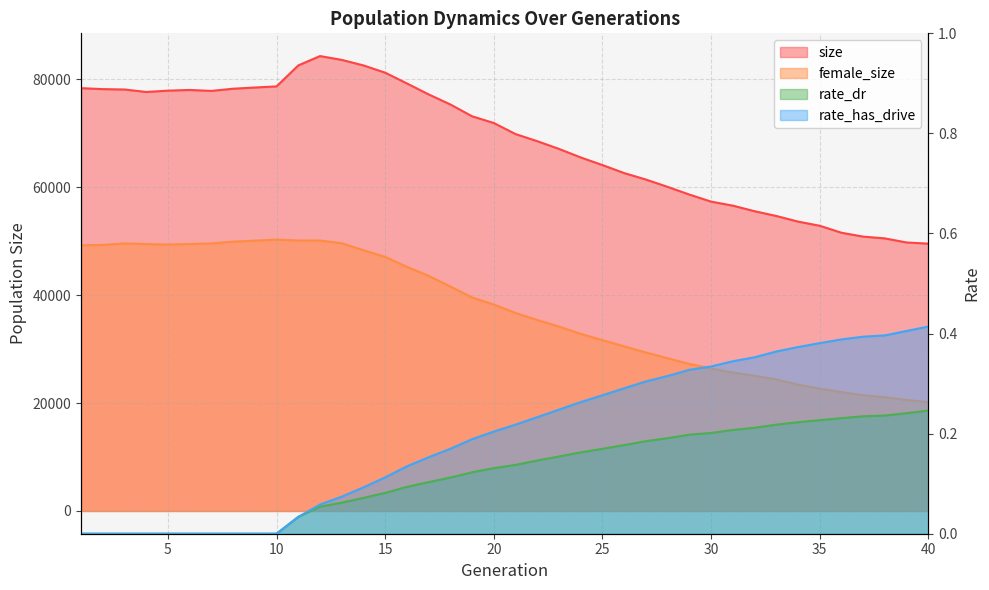

Between 7 and 39, which is larger?

7